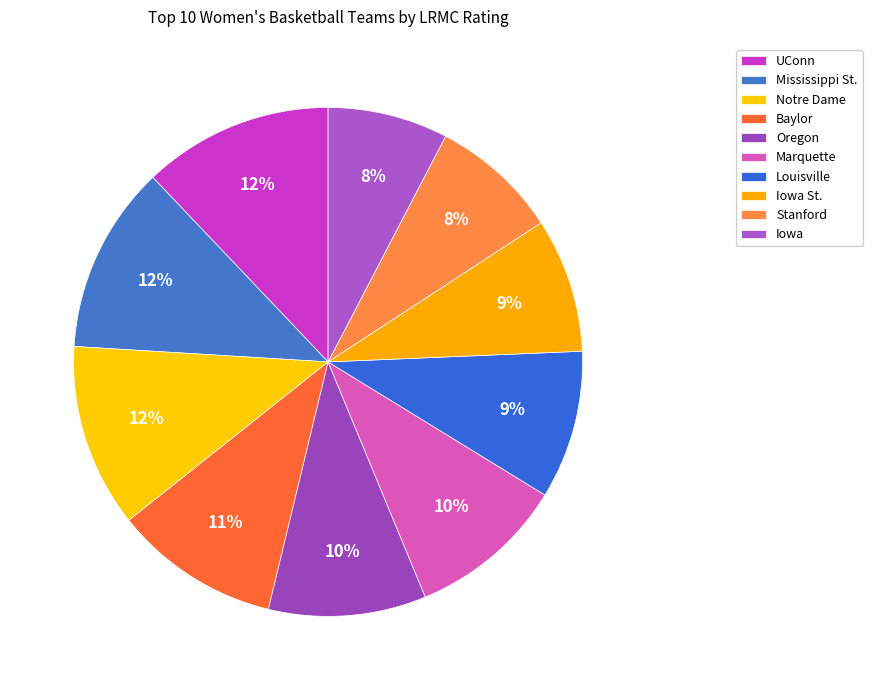

How many segments does this pie chart have?

10